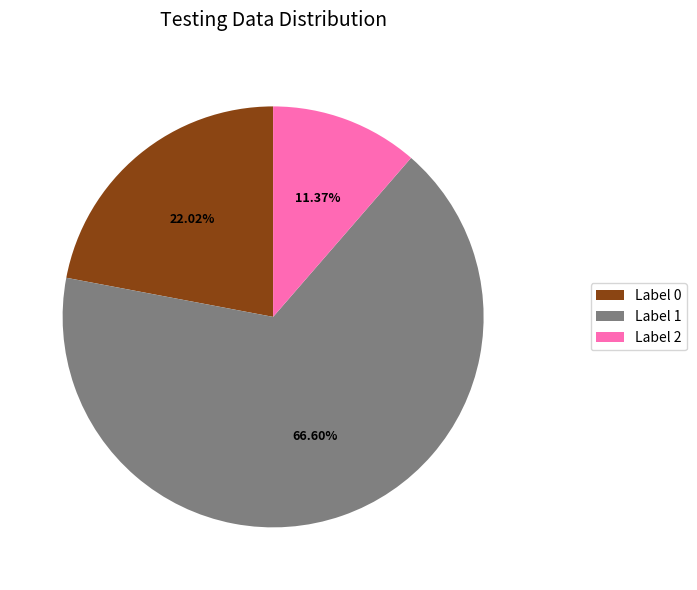

Is there a majority slice in this chart?

Yes